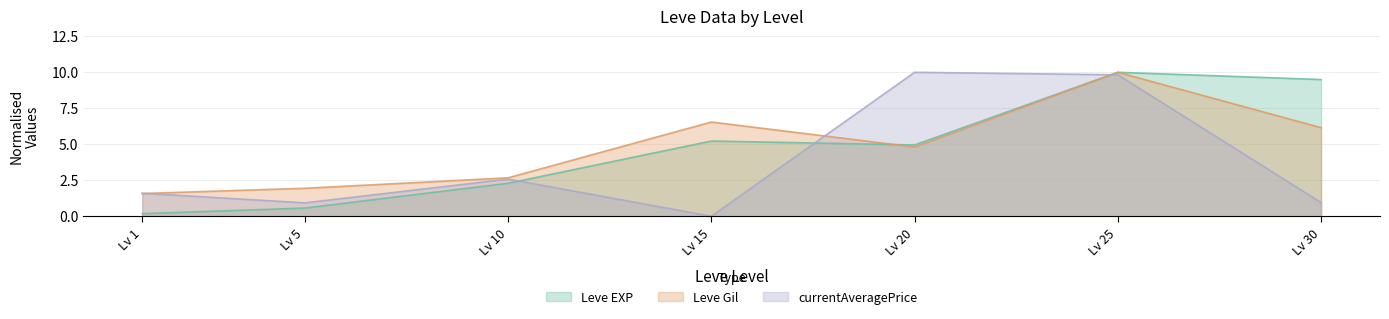

The Leve EXP series shows 0.6 at Lv 5. True or false?

True